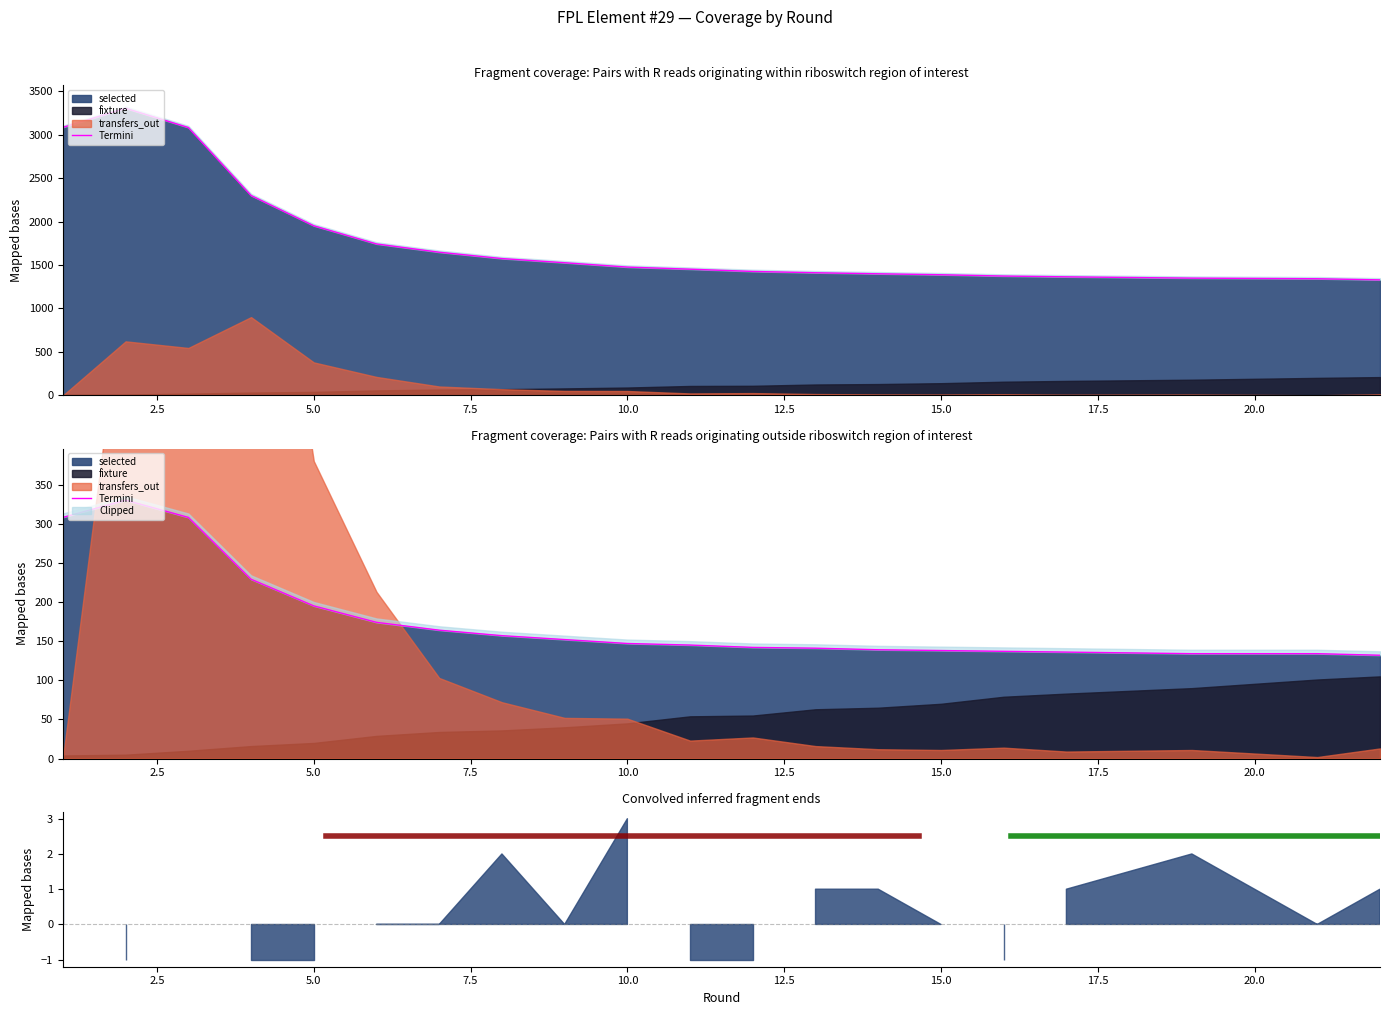

Is it true that the value at 12 is 190?

False